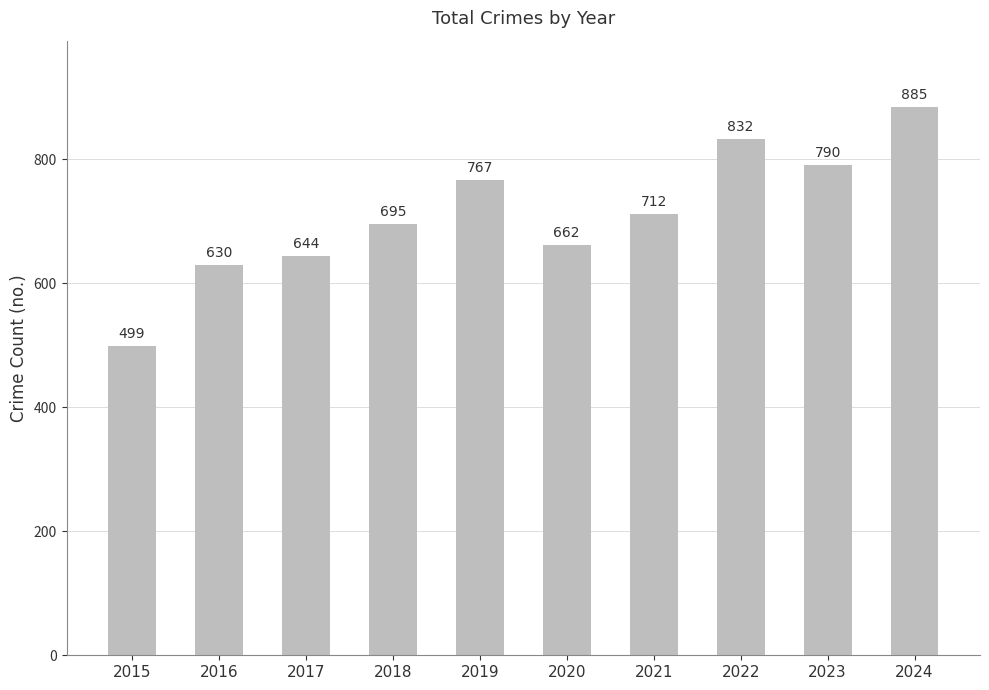

At which category does the chart reach its minimum across all series?

2015